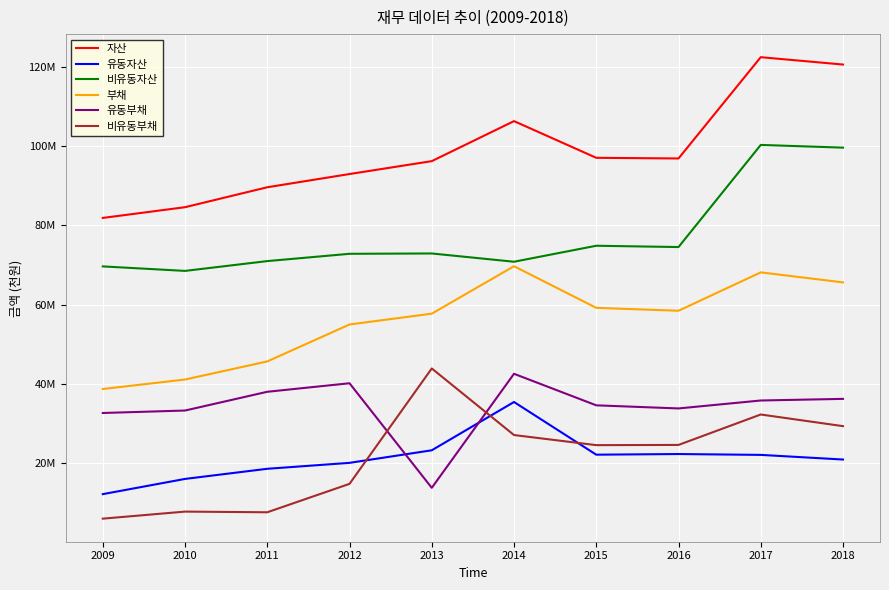

Between 2010 and 2011, which series saw the biggest shift?

자산